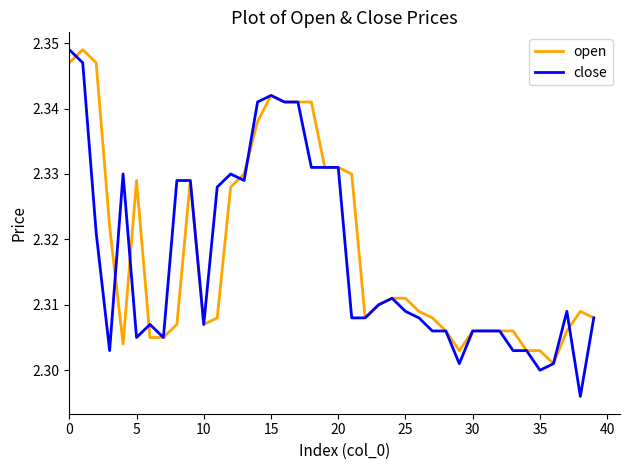

Which series has the widest spread of values?

close